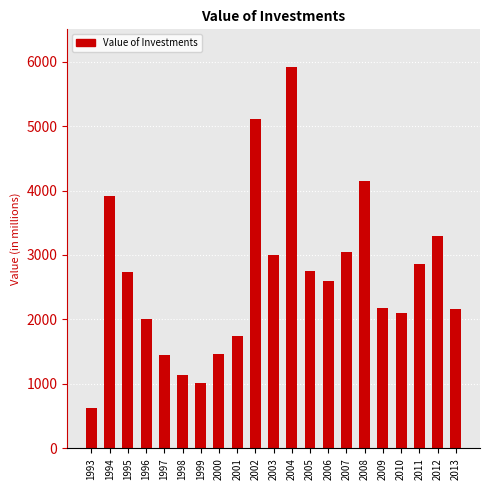

What value does the data have at 2006?

2596.5